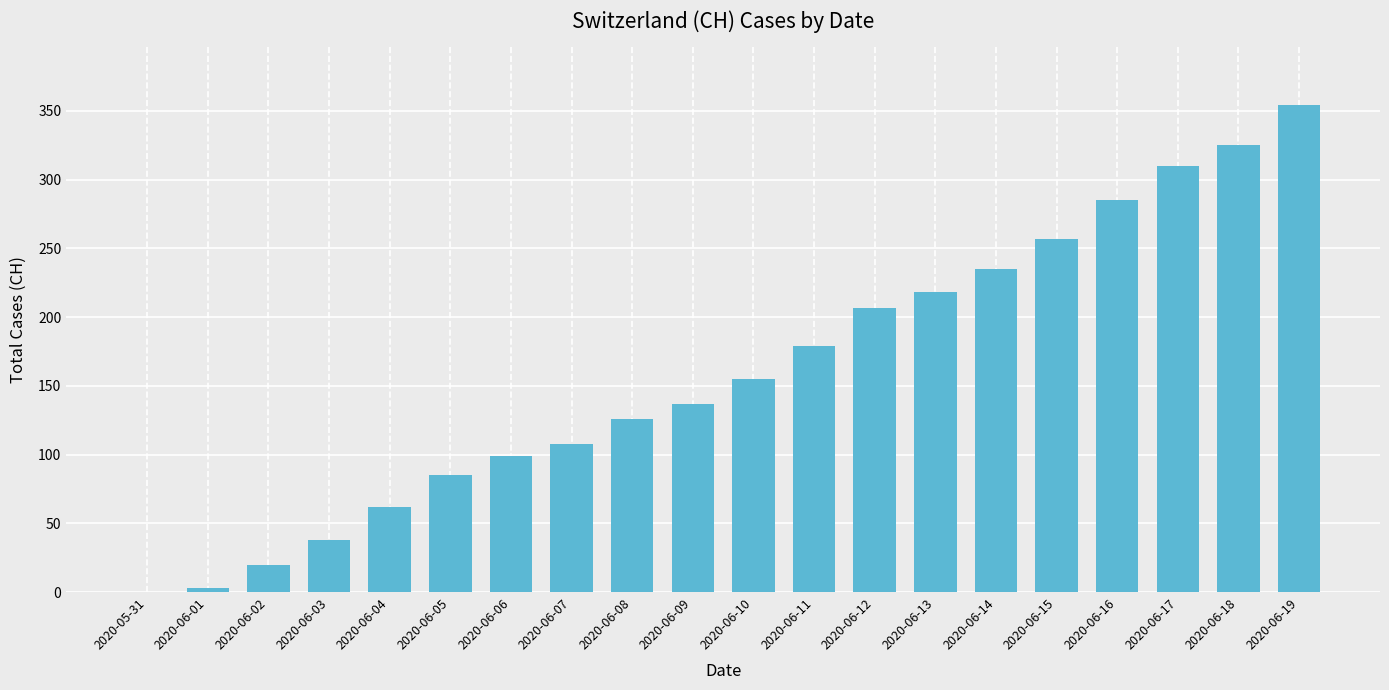

Reading left to right, what are all the values shown in this chart?

0	3	20	38	62	85	99	108	126	137	155	179	207	218	235	257	285	310	325	354